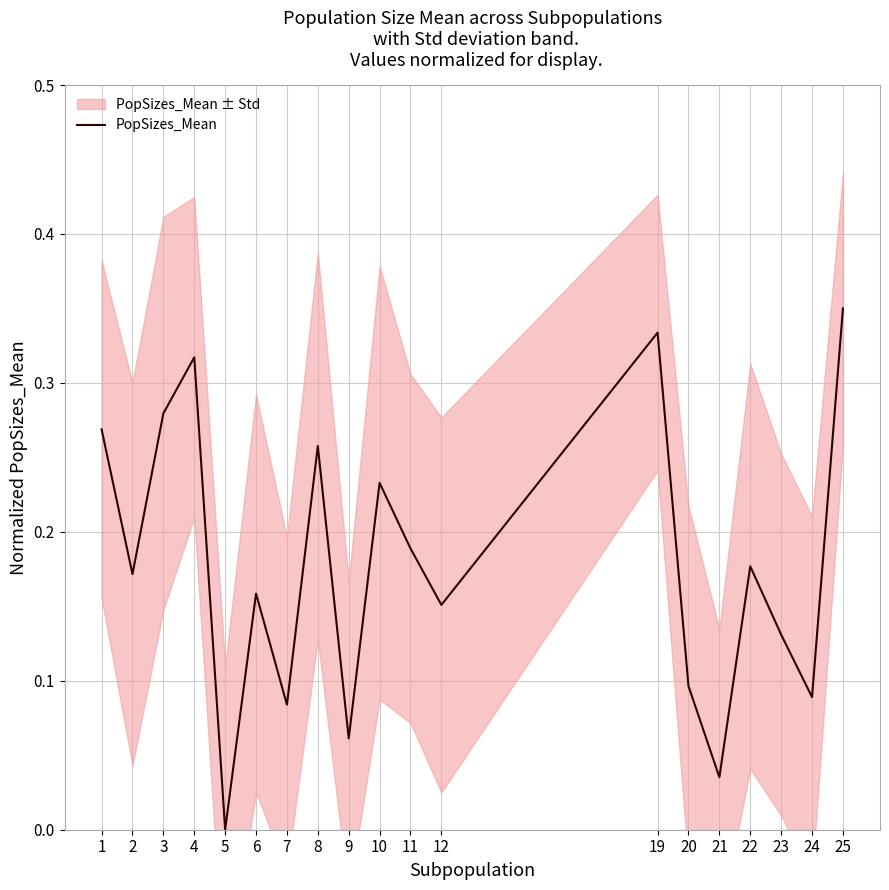

What is the average value?

0.2